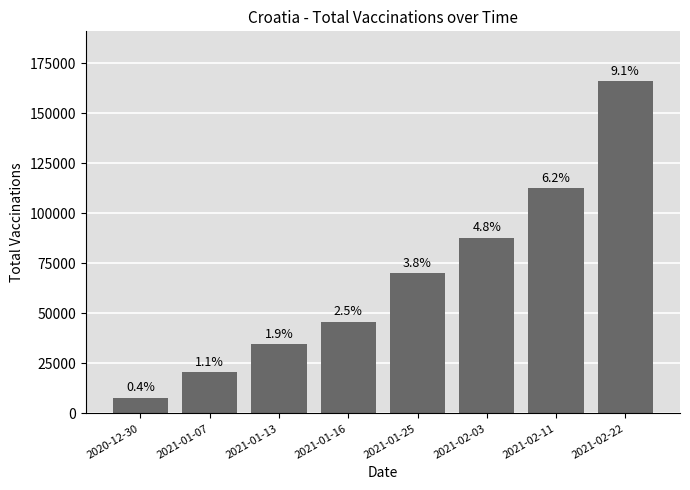

Which has a higher value, 2021-01-13 or 2020-12-30?

2021-01-13